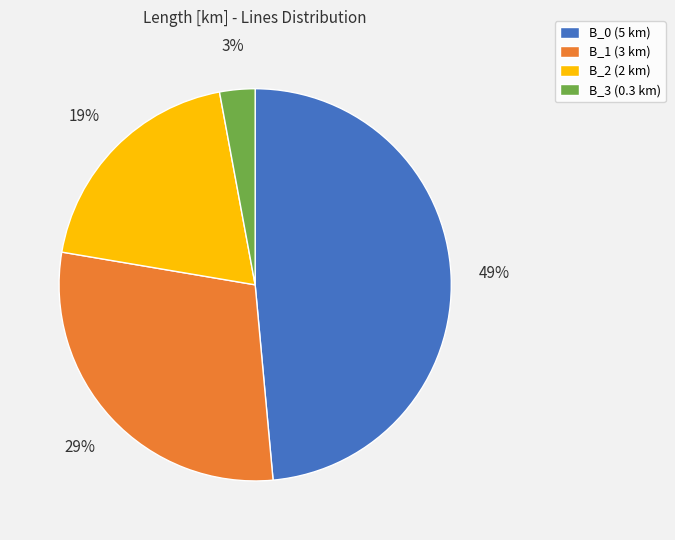

Is there any slice that represents more than half of the pie?

No